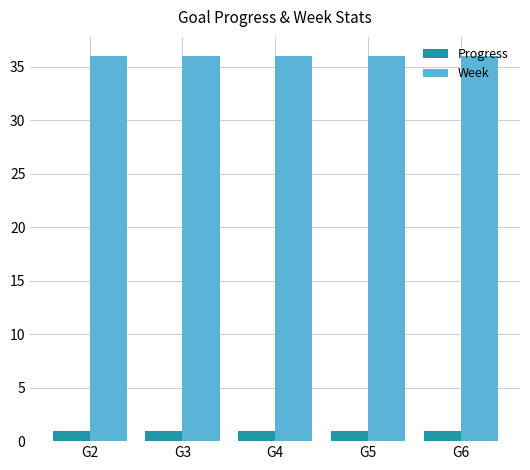

List the series in order of their peak value, lowest first.

Progress, Week